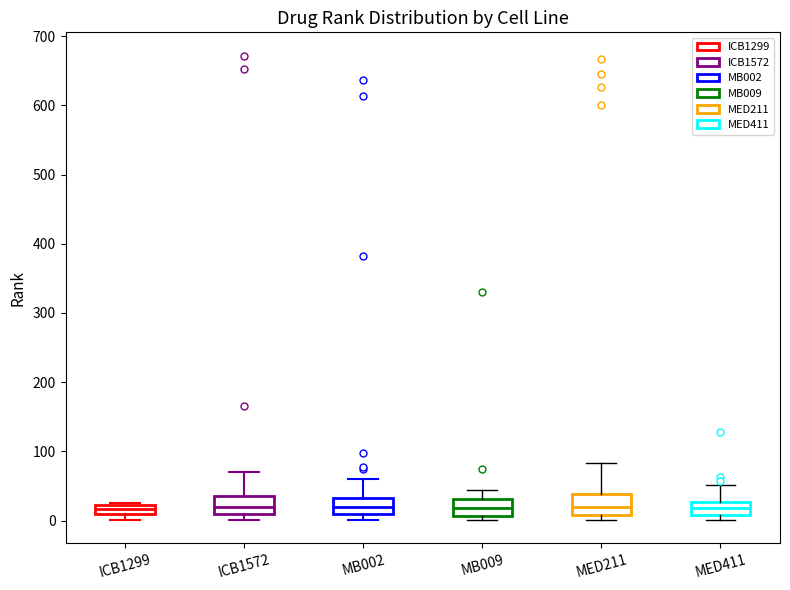

Where is the lower edge of the box for ICB1572 on the y-axis? The values are not printed on the chart, so give them approximately, as read against the axis.

10